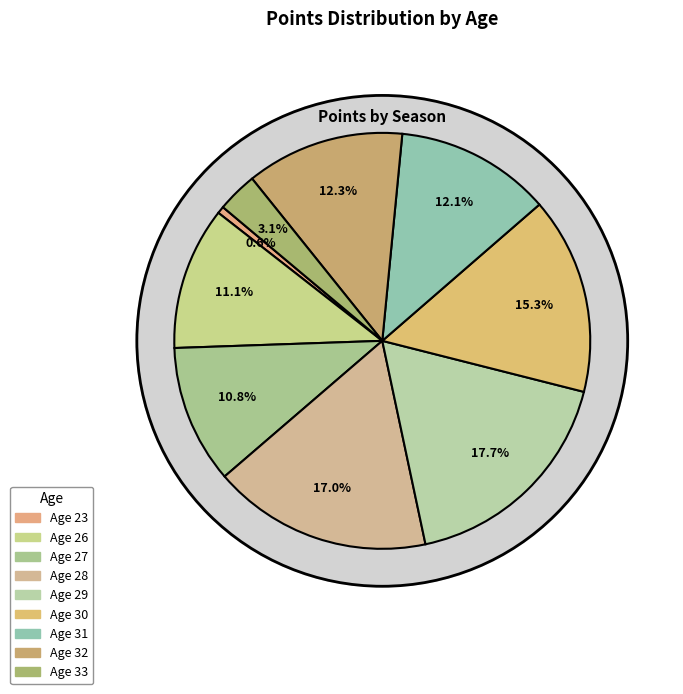

Rank the categories by value from highest to lowest.

29, 28, 30, 32, 31, 26, 27, 33, 23